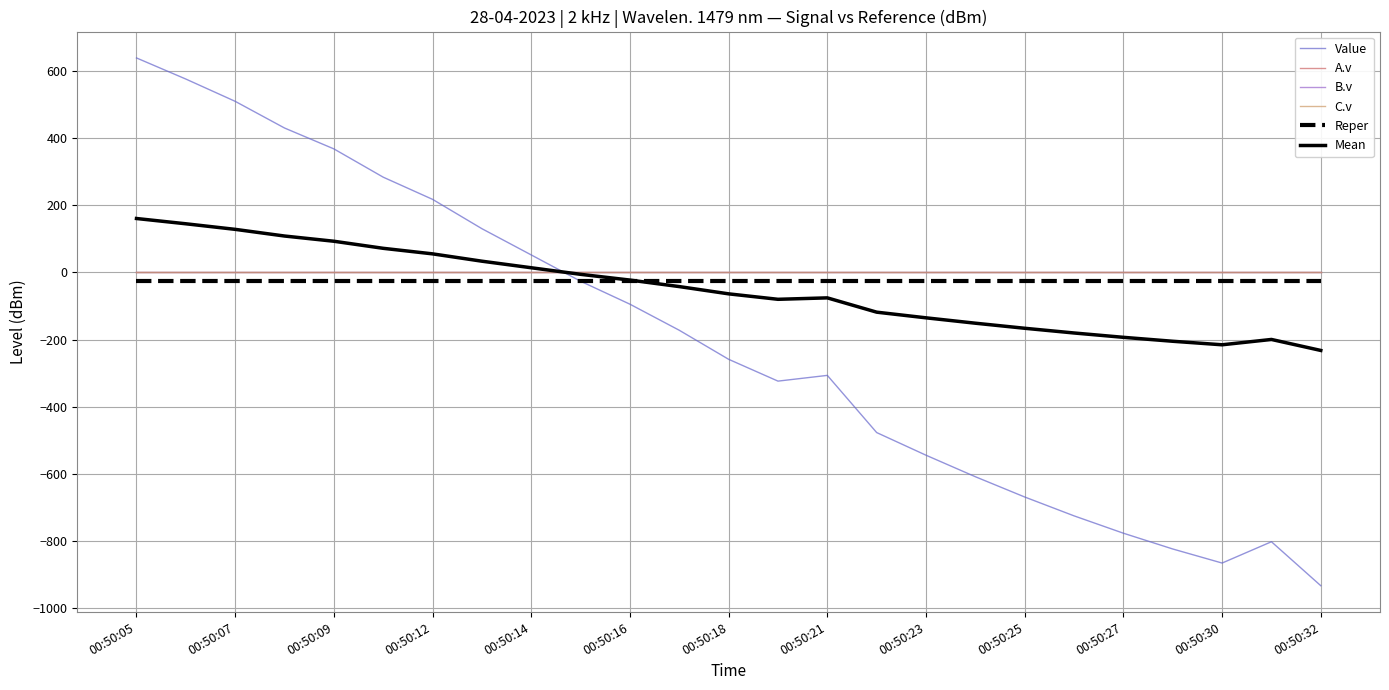

True or false: C.v and Reper intersect in this chart.

False